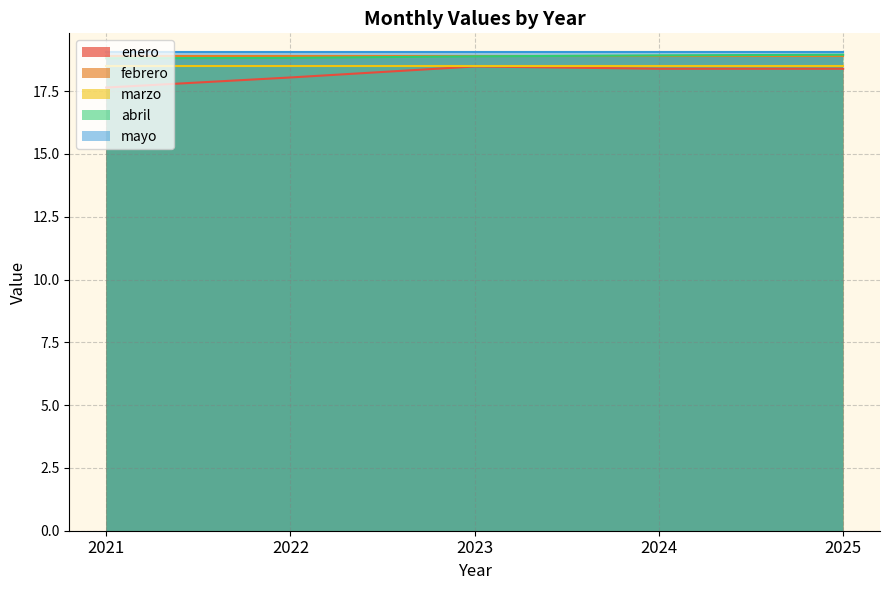

What is the value of the febrero point at the 2nd from the left?

18.9